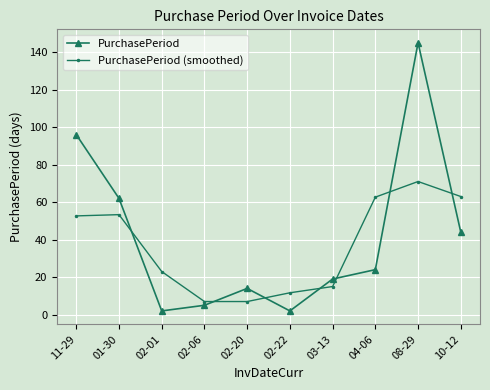

How many data points in PurchasePeriod (smoothed) are less than 52?

5